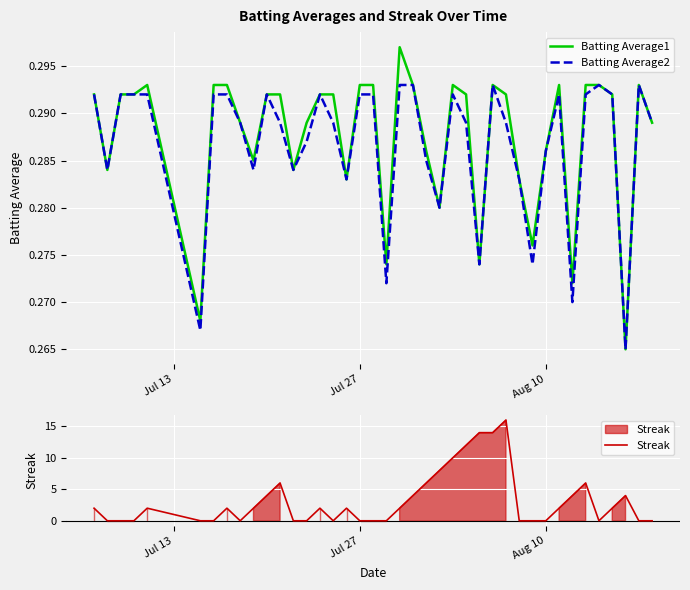

What is the highest value of the Streak series?

16